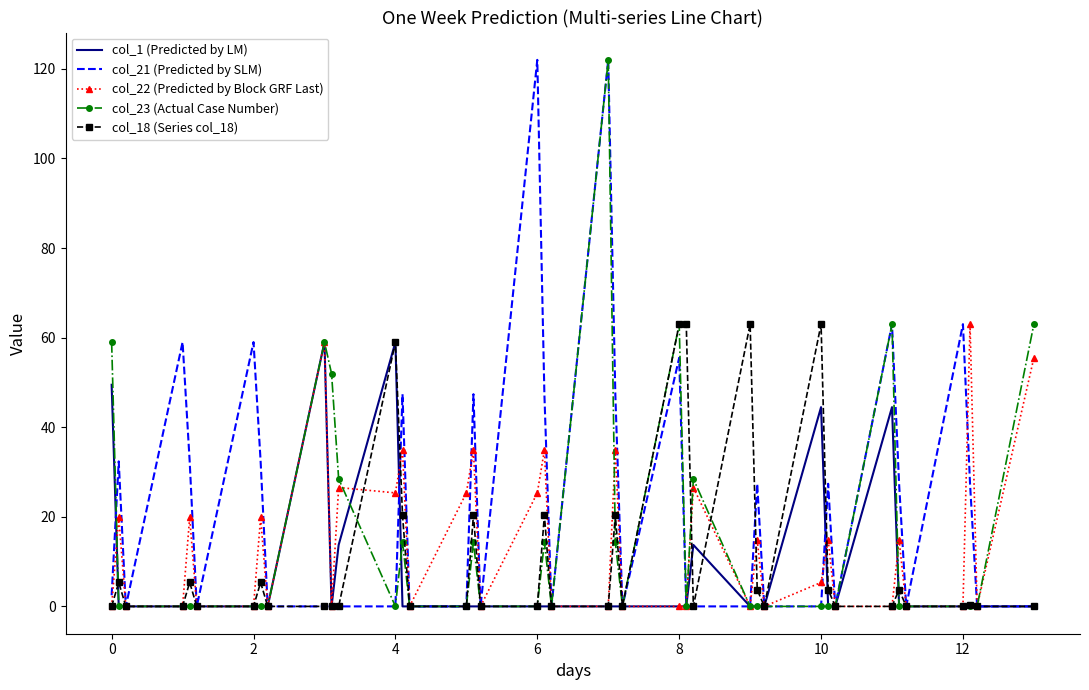

True or false: col_23 (Actual Case Number) has more than 2 interior local peaks.

True